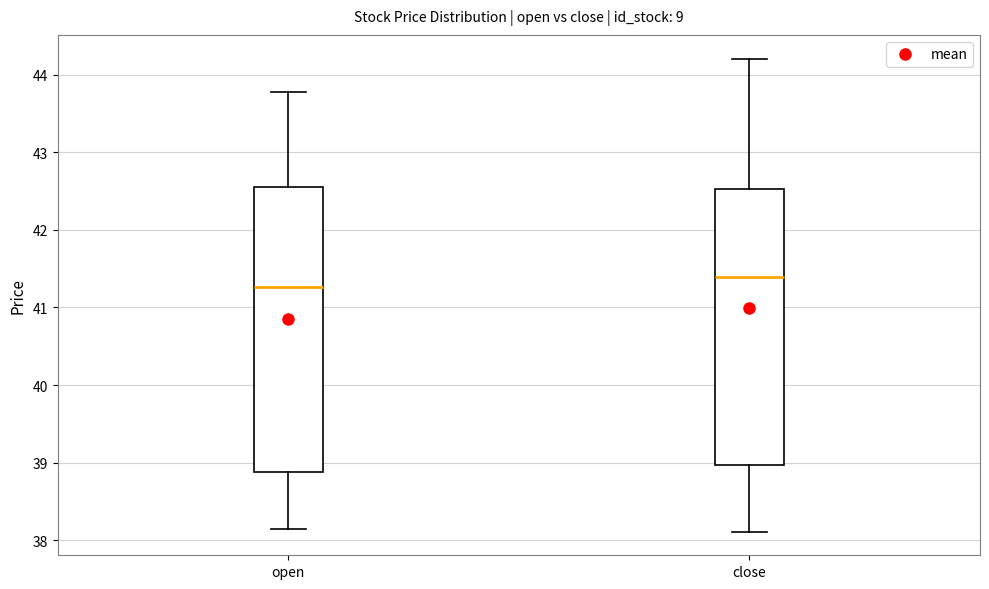

Comparing the boxes themselves (not the whiskers), which one is the tallest?

open